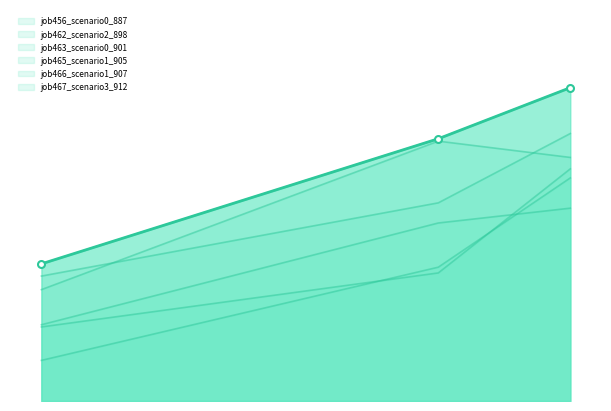

What is the average value of the job467_scenario3_912 series?

0.3